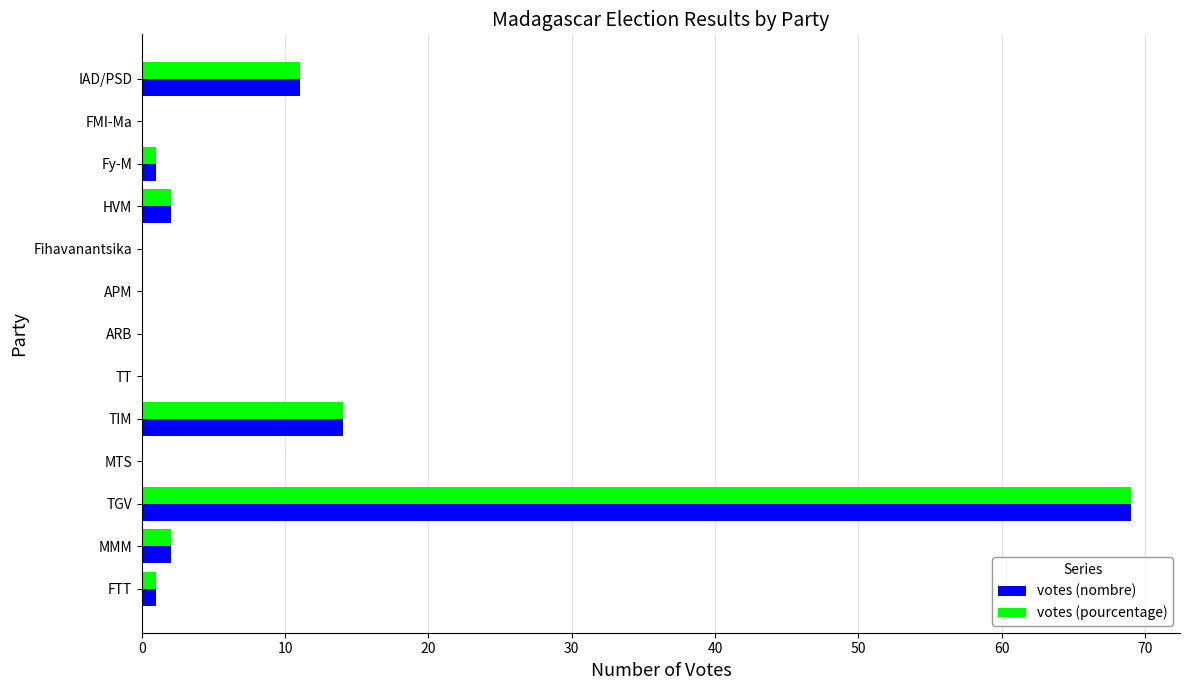

Which category has the highest value in the votes (nombre) series?

TGV